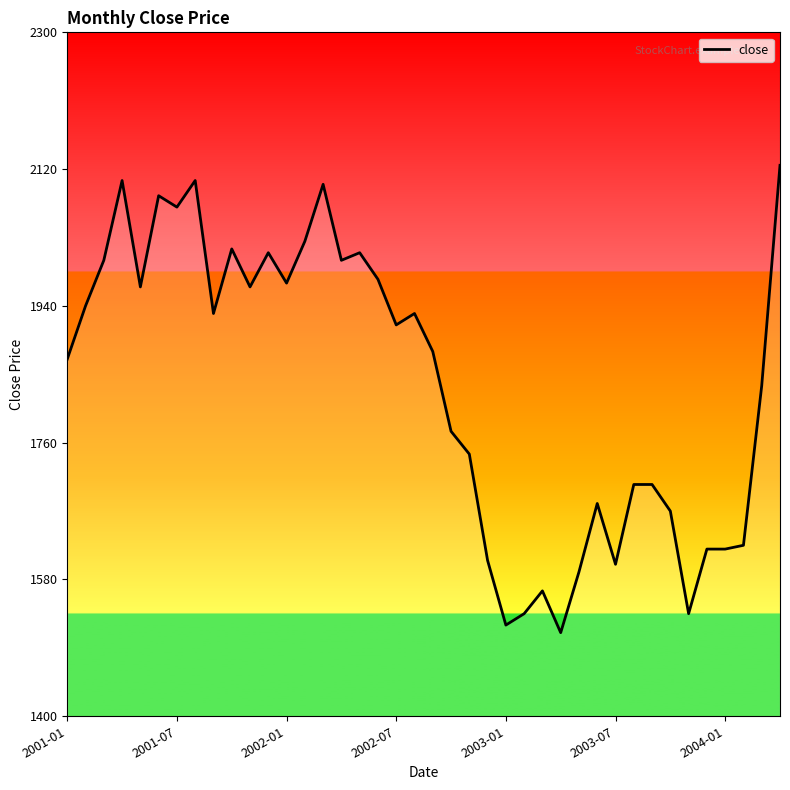

What is the minimum value shown in the chart?

1510